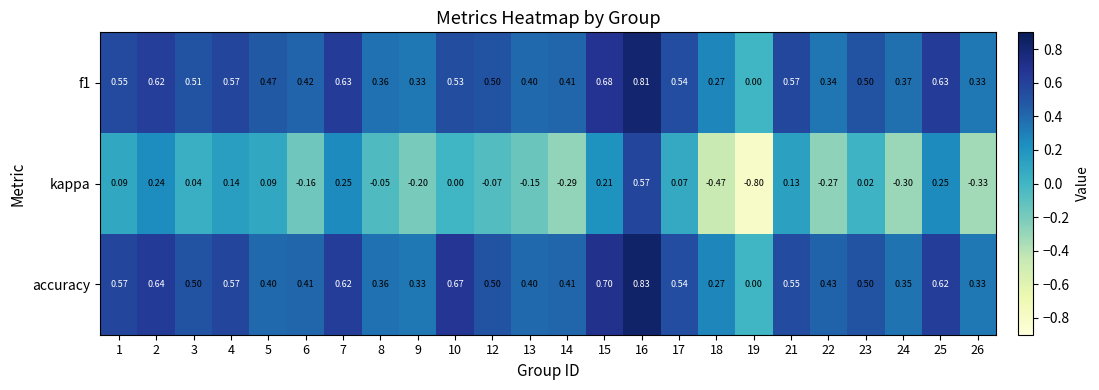

Count the number of data series in this chart.

3